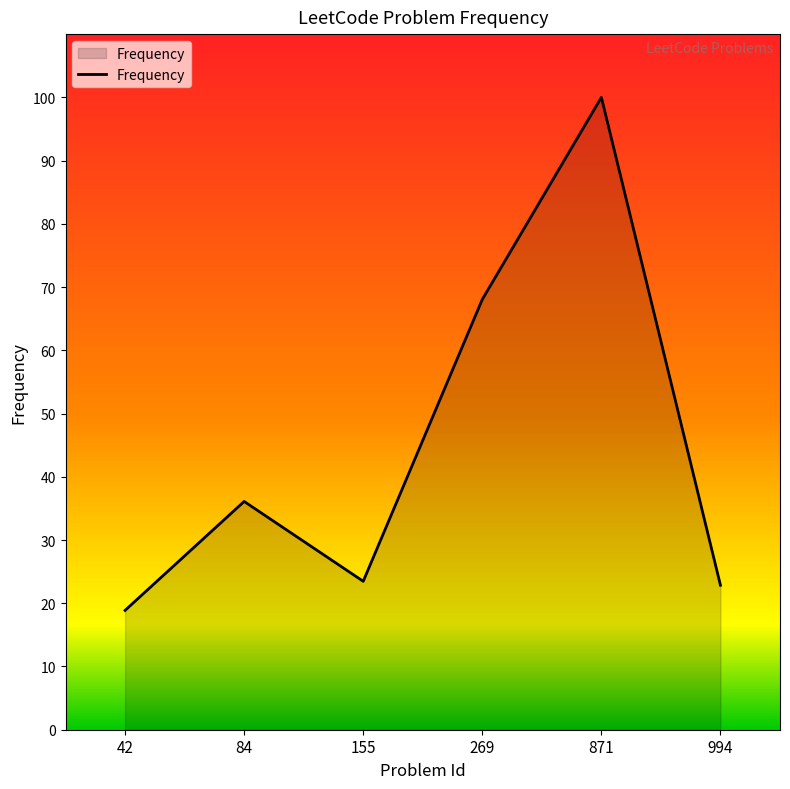

How many interior local peaks (higher than both neighbors) does the data have?

2